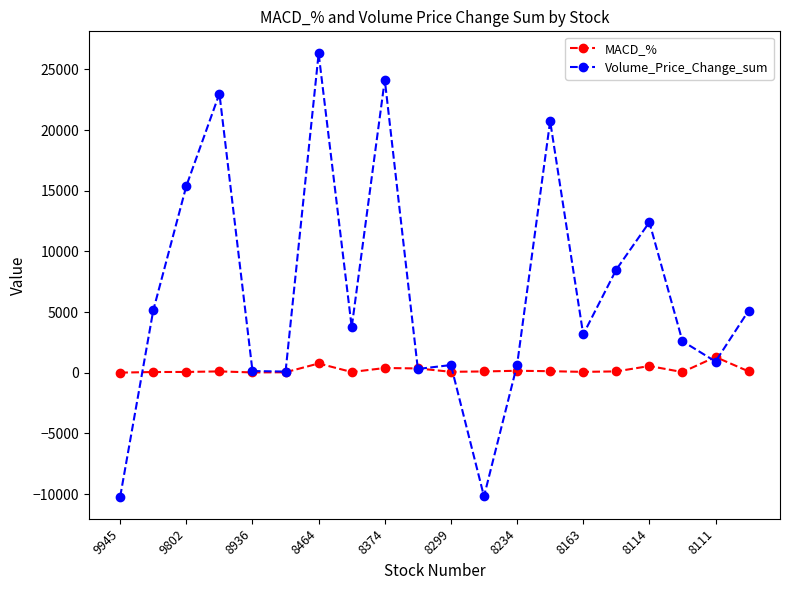

Which series has the largest range (max minus min)?

Volume_Price_Change_sum